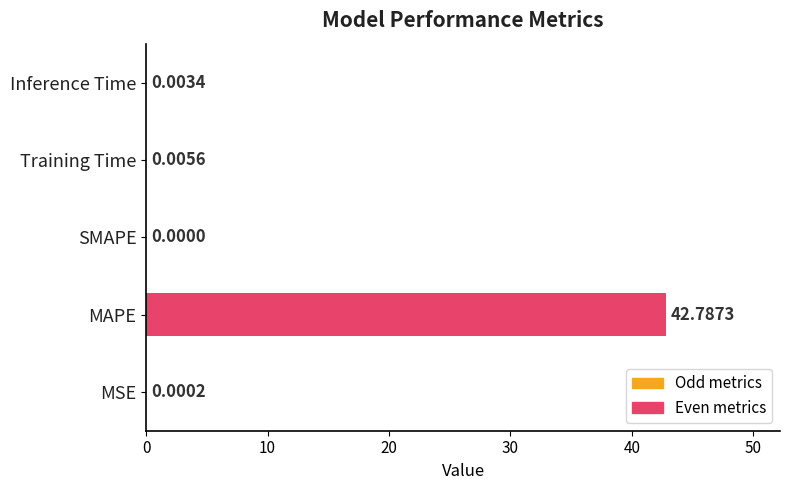

Which has a higher value, MSE or SMAPE?

MSE